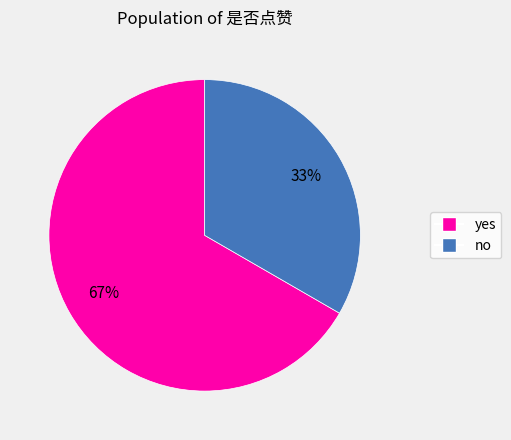

Does yes represent more than half of the total?

Yes